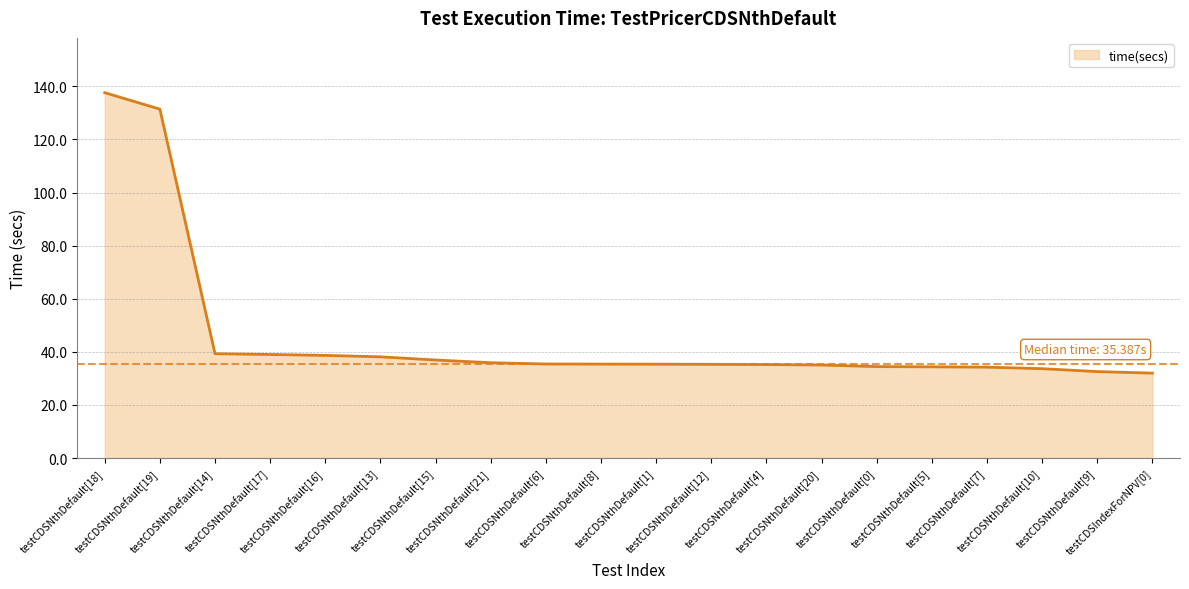

What is the greatest value displayed?

137.6